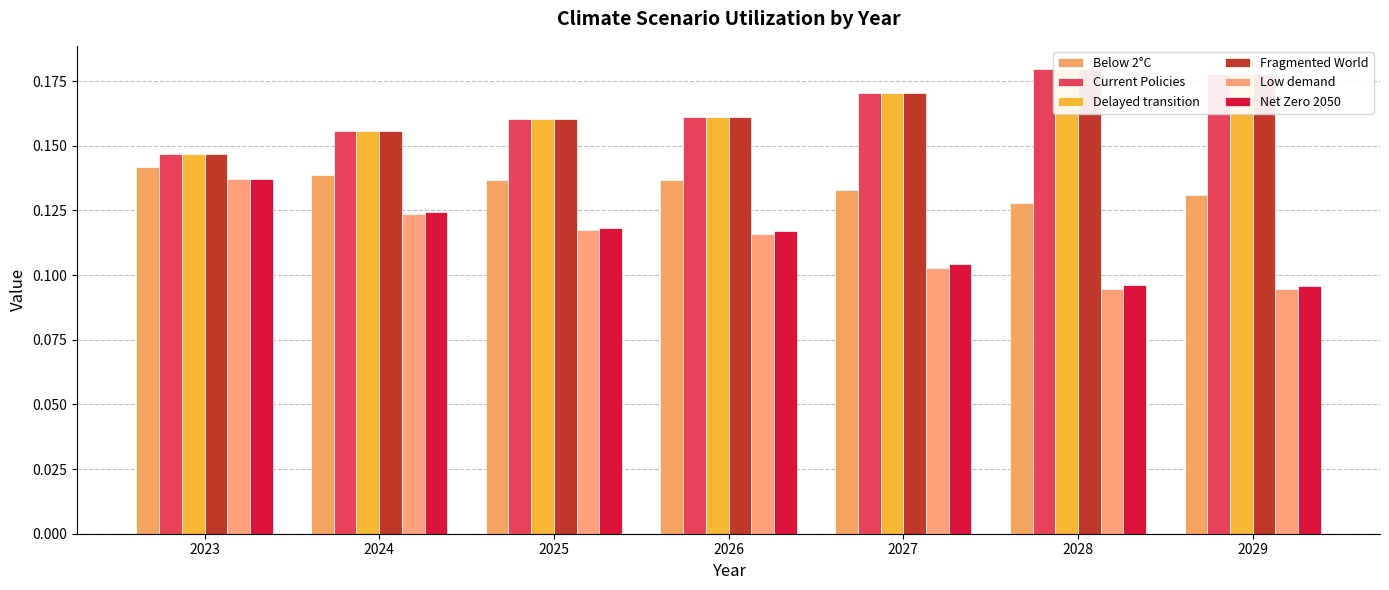

How many groups of bars are there?

7